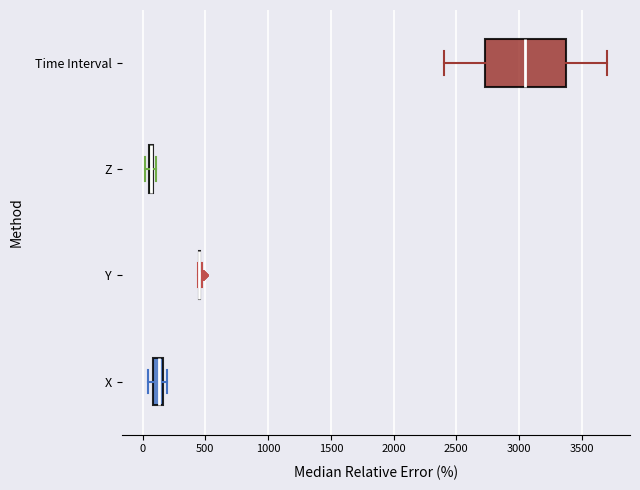

Which box is the widest, from its left edge to its right edge?

Time Interval